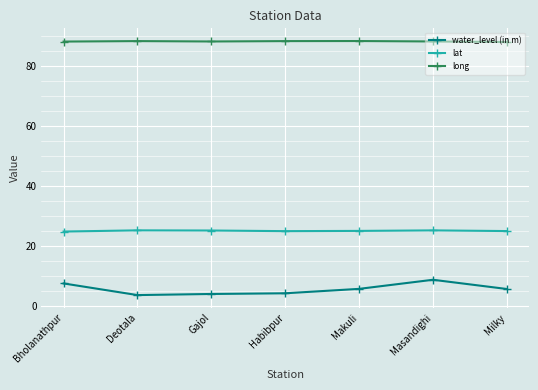

In water_level (in m), how many points are higher than both neighbors (excluding endpoints)?

1